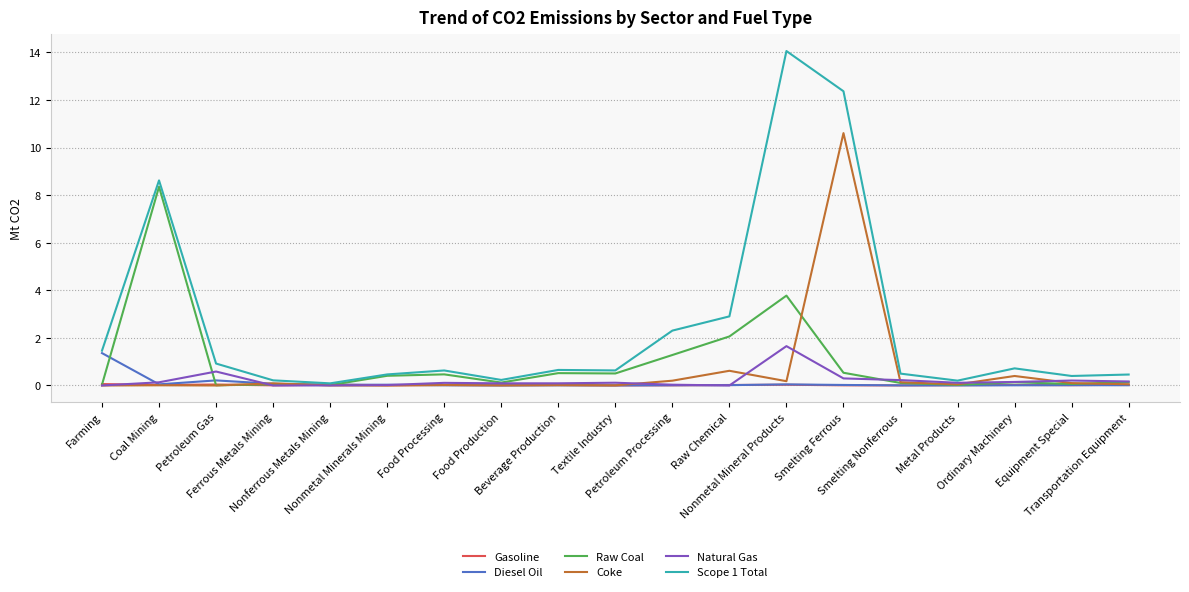

Which series has the widest spread of values?

Scope 1 Total